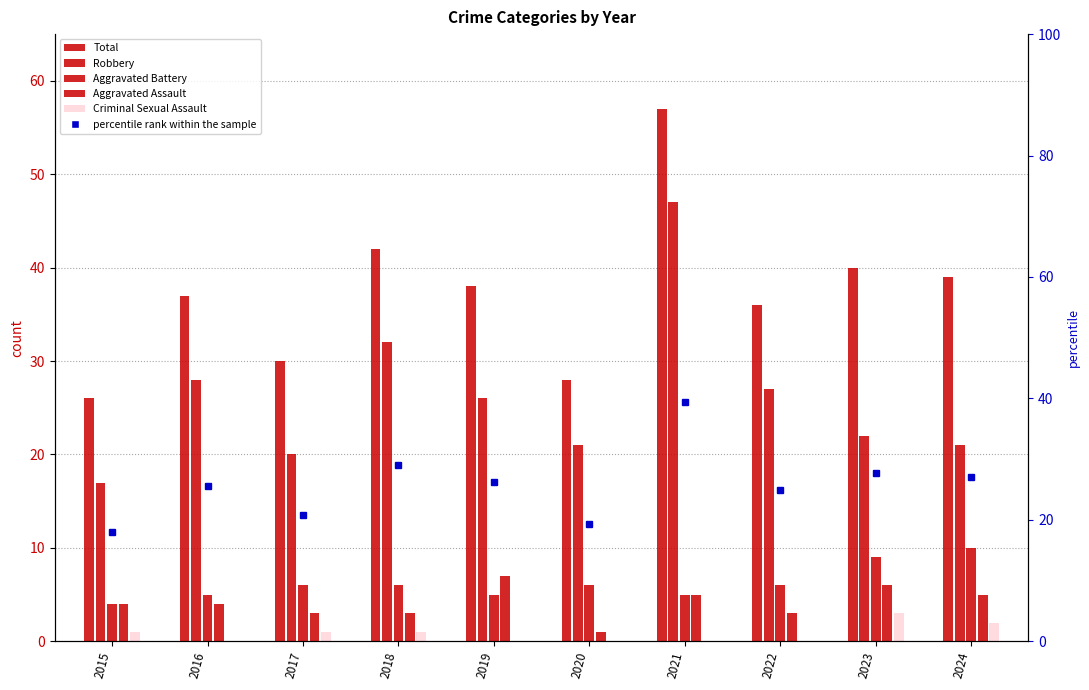

What is the total value across all series at 2020?

56